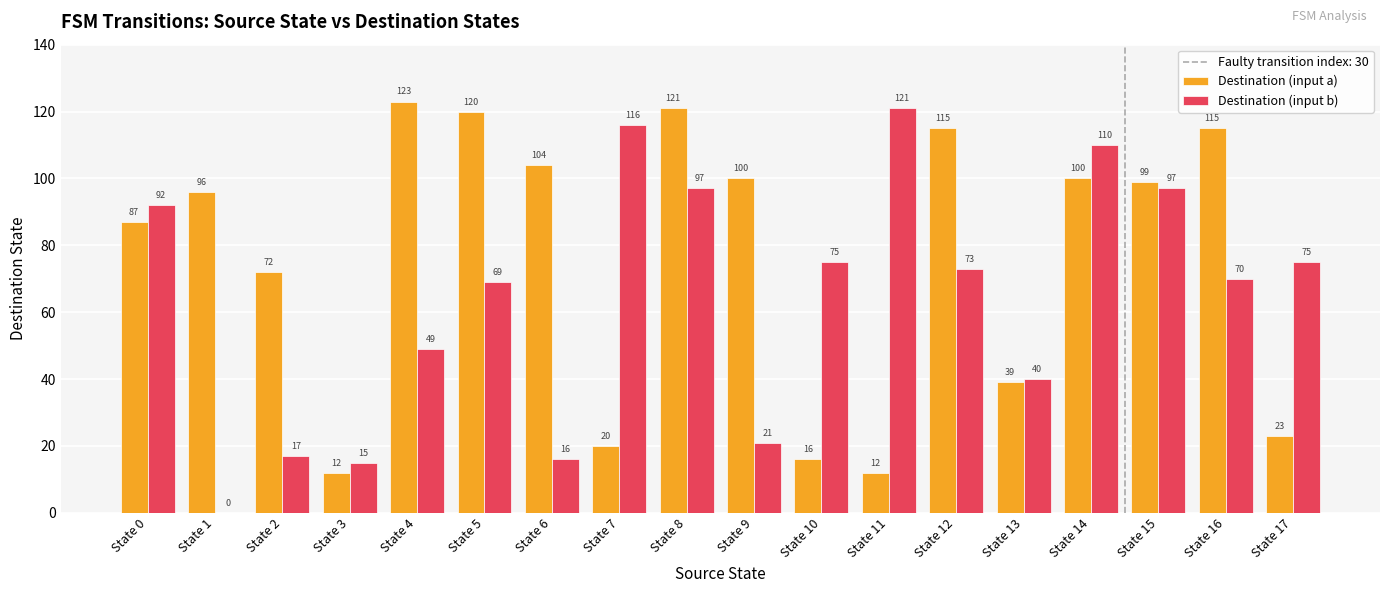

Is it true that Destination (input b) equals 114 at State 5?

False